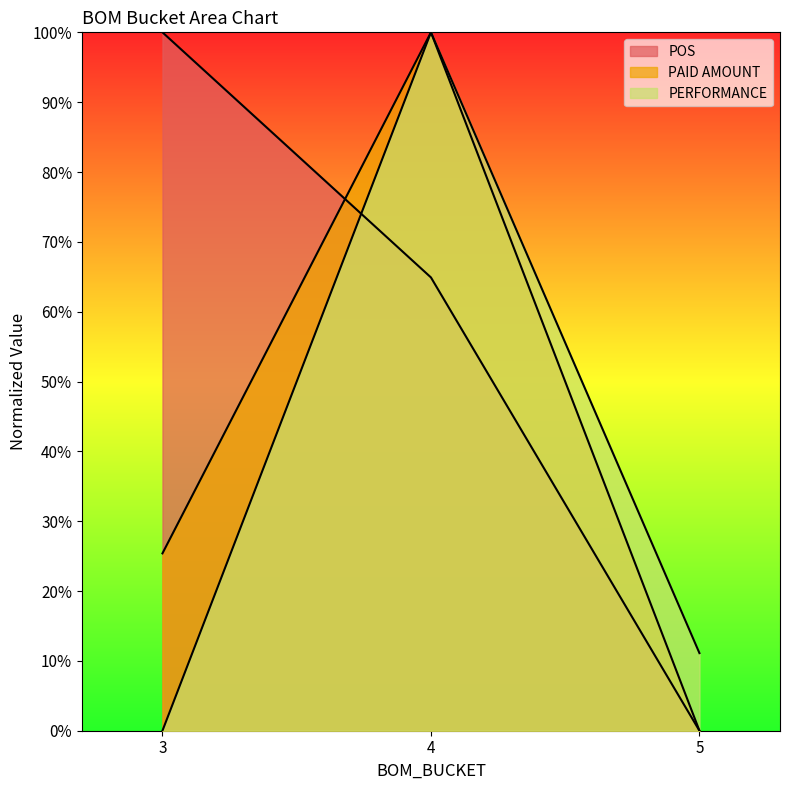

Read the PERFORMANCE value at 4.

100.0